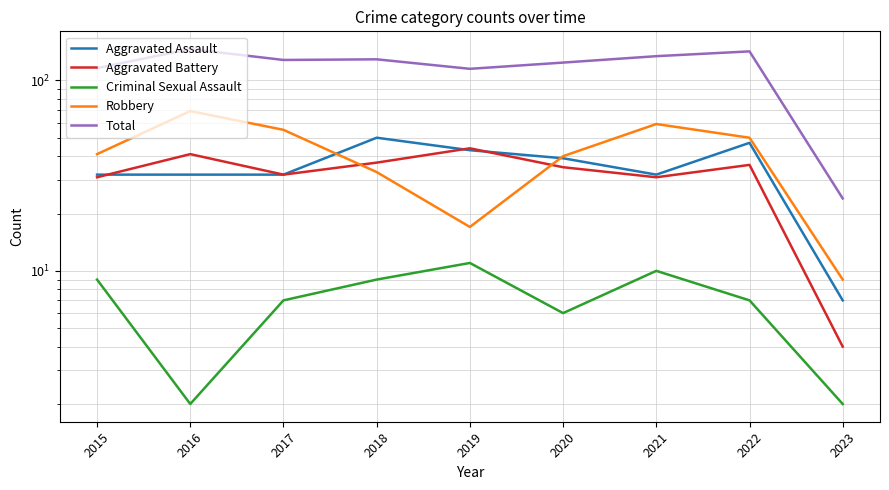

What is the difference between the Robbery values at 2021 and 2017?

4